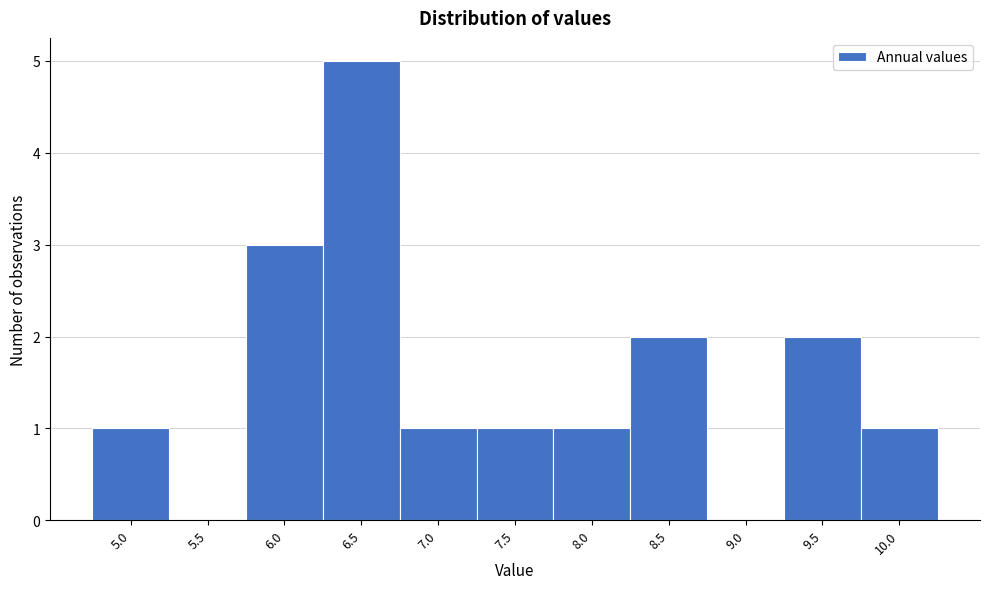

Reading left to right, extract all data points from this chart.

5.0=1	5.5=0	6.0=3	6.5=5	7.0=1	7.5=1	8.0=1	8.5=2	9.0=0	9.5=2	10.0=1